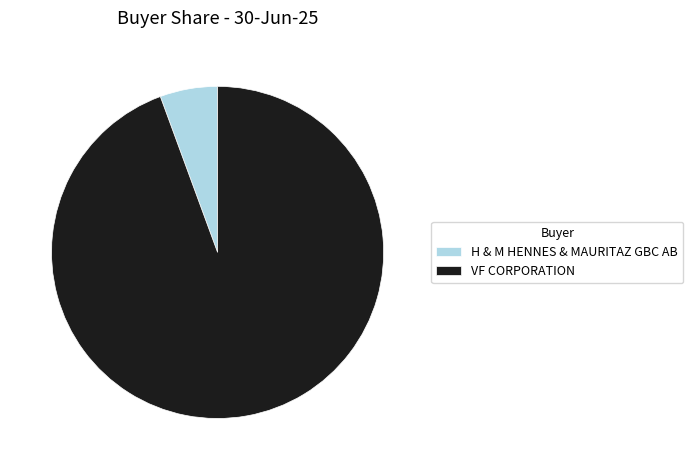

Is the sum of VF CORPORATION and H & M HENNES & MAURITAZ GBC AB greater than half?

Yes